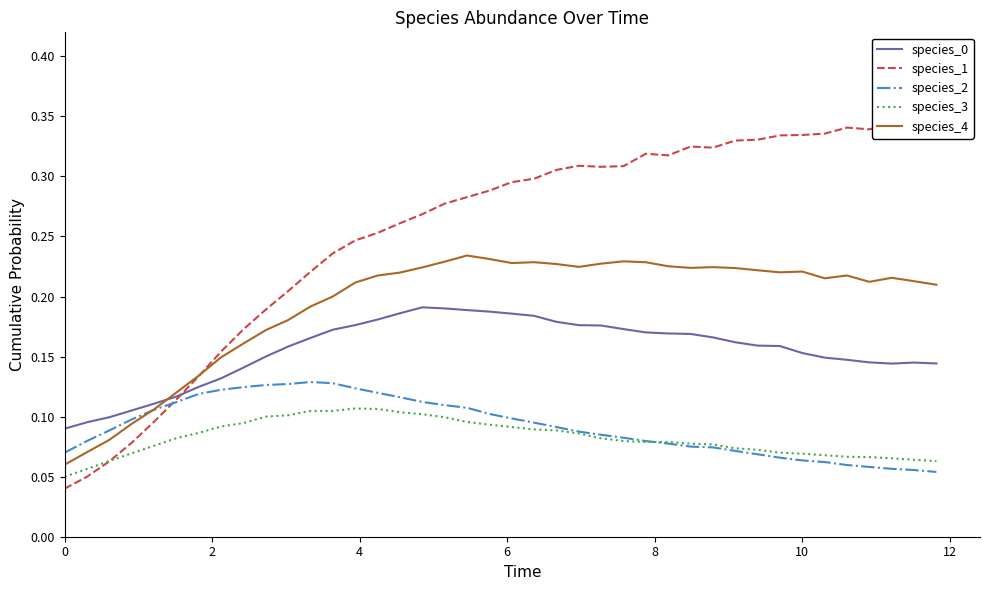

What are all the series names shown in the legend?

species_0, species_1, species_2, species_3, species_4